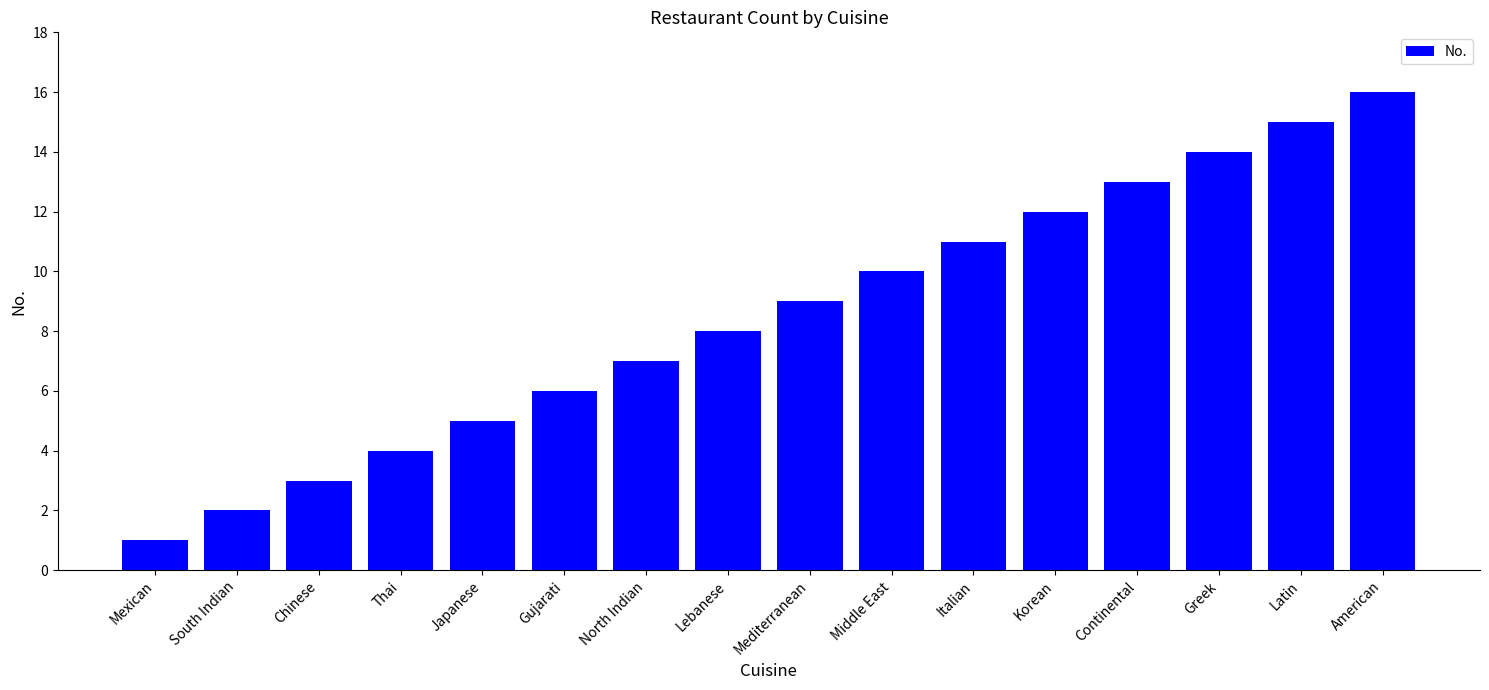

Rank the categories by value from highest to lowest.

American, Latin, Greek, Continental, Korean, Italian, Middle East, Mediterranean, Lebanese, North Indian, Gujarati, Japanese, Thai, Chinese, South Indian, Mexican